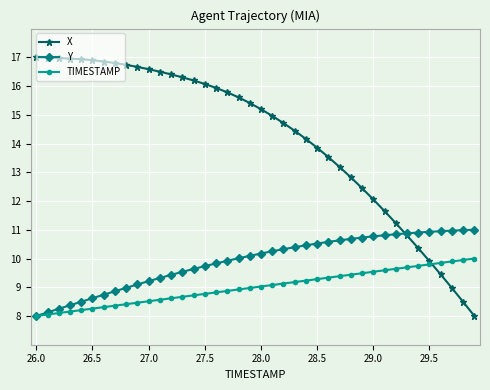

True or false: TIMESTAMP and X intersect in this chart.

True